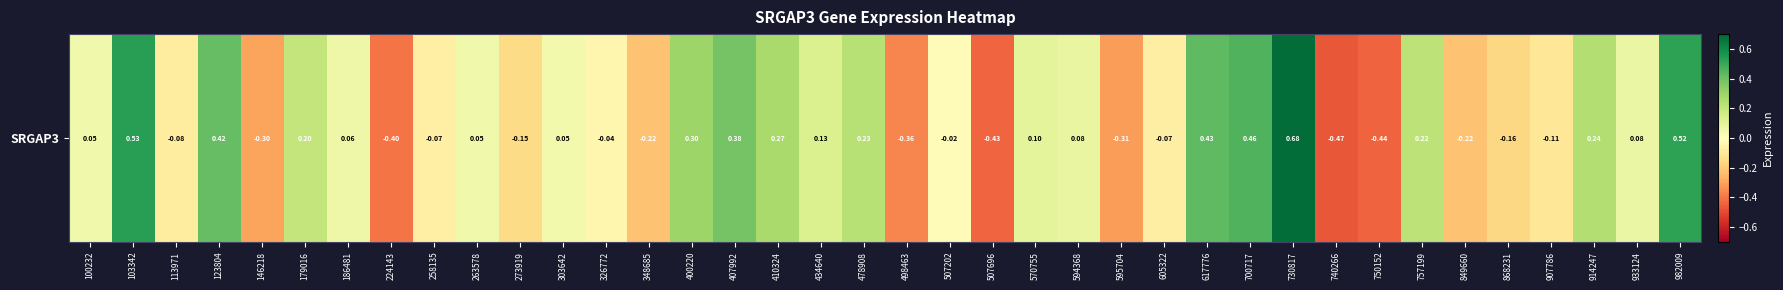

Reading left to right, list all the values displayed in this chart.

100232=0.1	103342=0.5	113971=-0.1	123804=0.4	146218=-0.3	179016=0.2	186481=0.1	224143=-0.4	258135=-0.1	263578=0.1	273919=-0.1	303642=0.0	326772=-0.0	348685=-0.2	400220=0.3	407992=0.4	410324=0.3	434640=0.1	478908=0.2	498463=-0.4	507202=-0.0	507696=-0.4	570755=0.1	594368=0.1	595704=-0.3	605322=-0.1	617776=0.4	700717=0.5	730817=0.7	740266=-0.5	750152=-0.4	757199=0.2	849660=-0.2	868231=-0.2	907786=-0.1	914247=0.2	933124=0.1	982009=0.5